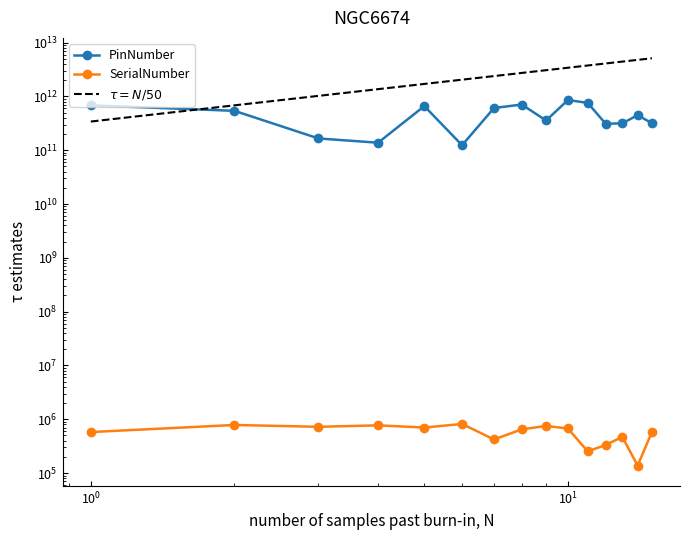

True or false: PinNumber and SerialNumber intersect in this chart.

False